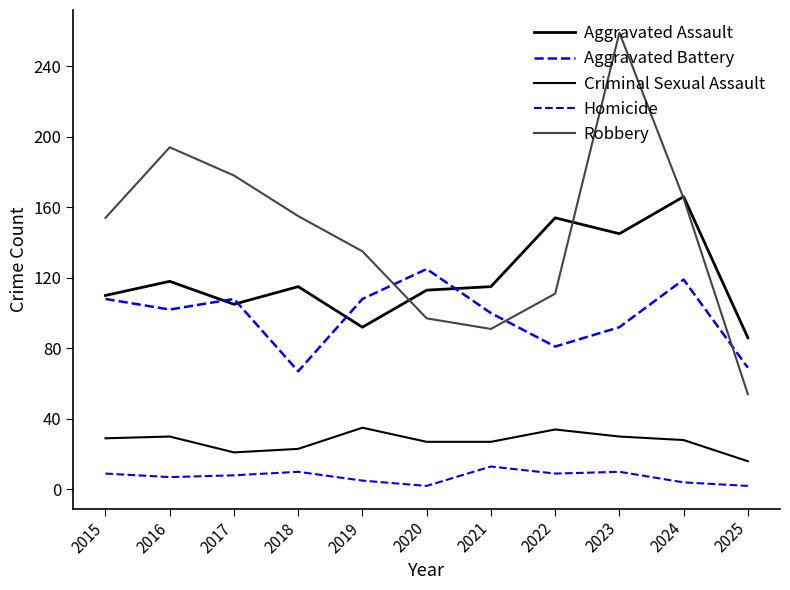

What is the total value across all series at 2020?

364